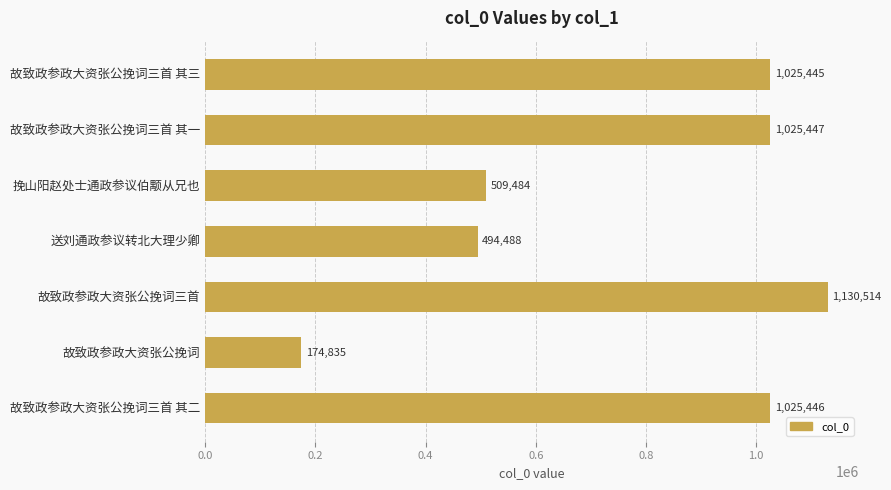

How many values are below 1025445?

3